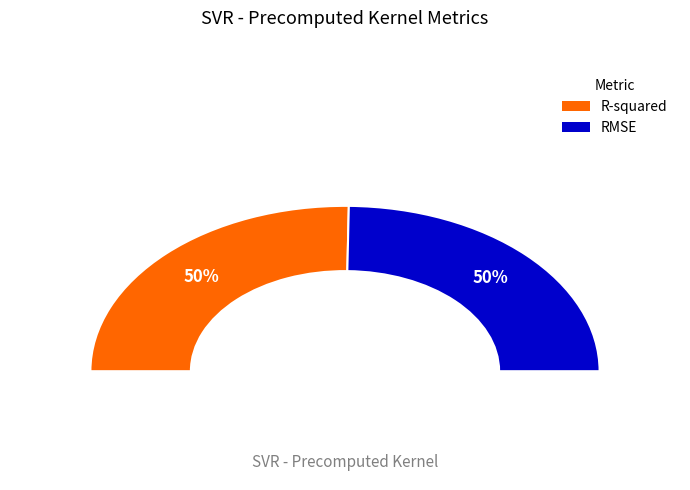

What is the total percentage of RMSE and R-squared?

100.0%